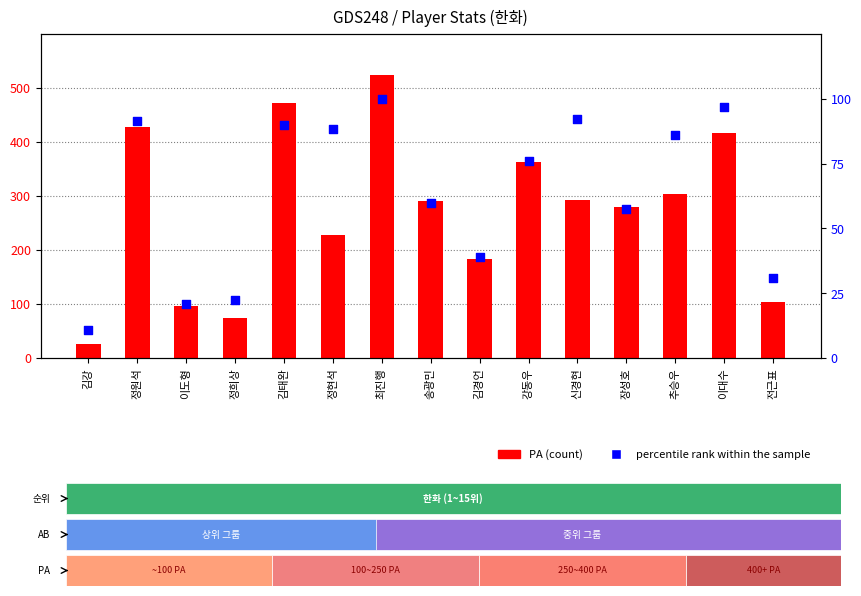

Which series has the largest total across all categories?

PA (count)